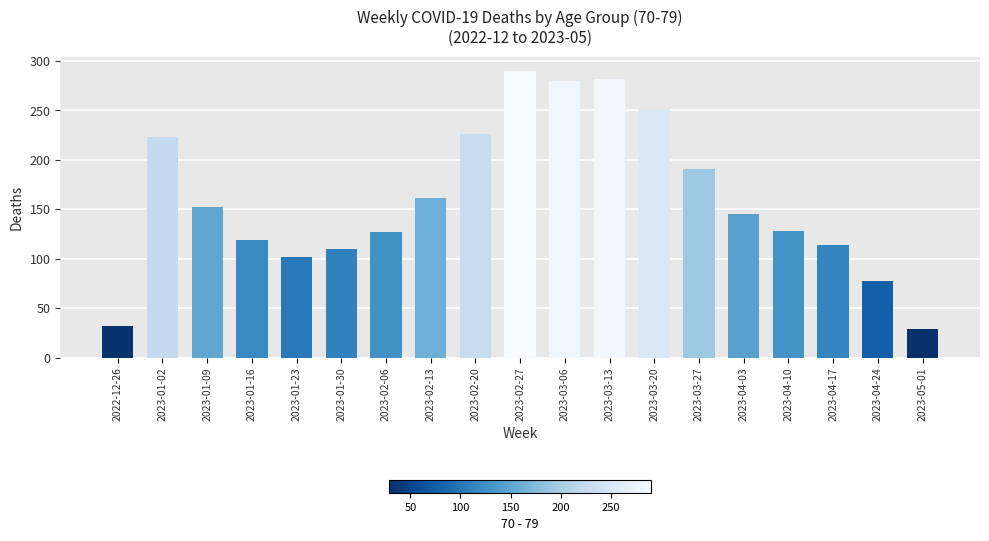

Count the number of data series in this chart.

1